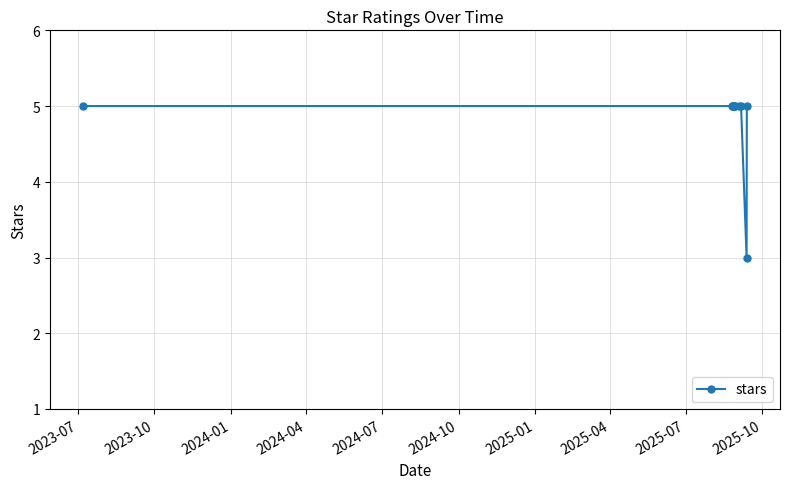

What is the average value?

5